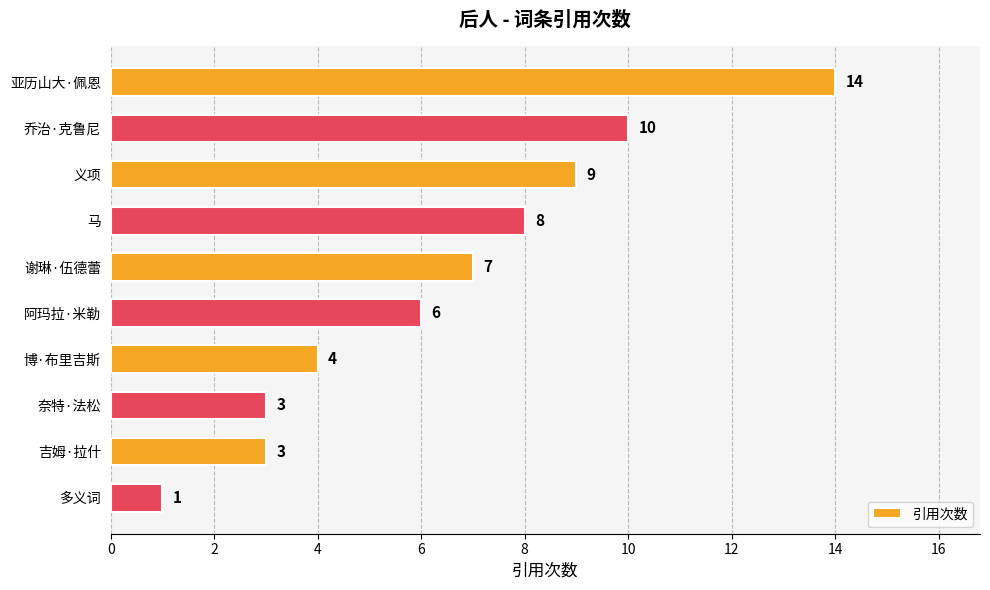

What is the sum of all values?

65